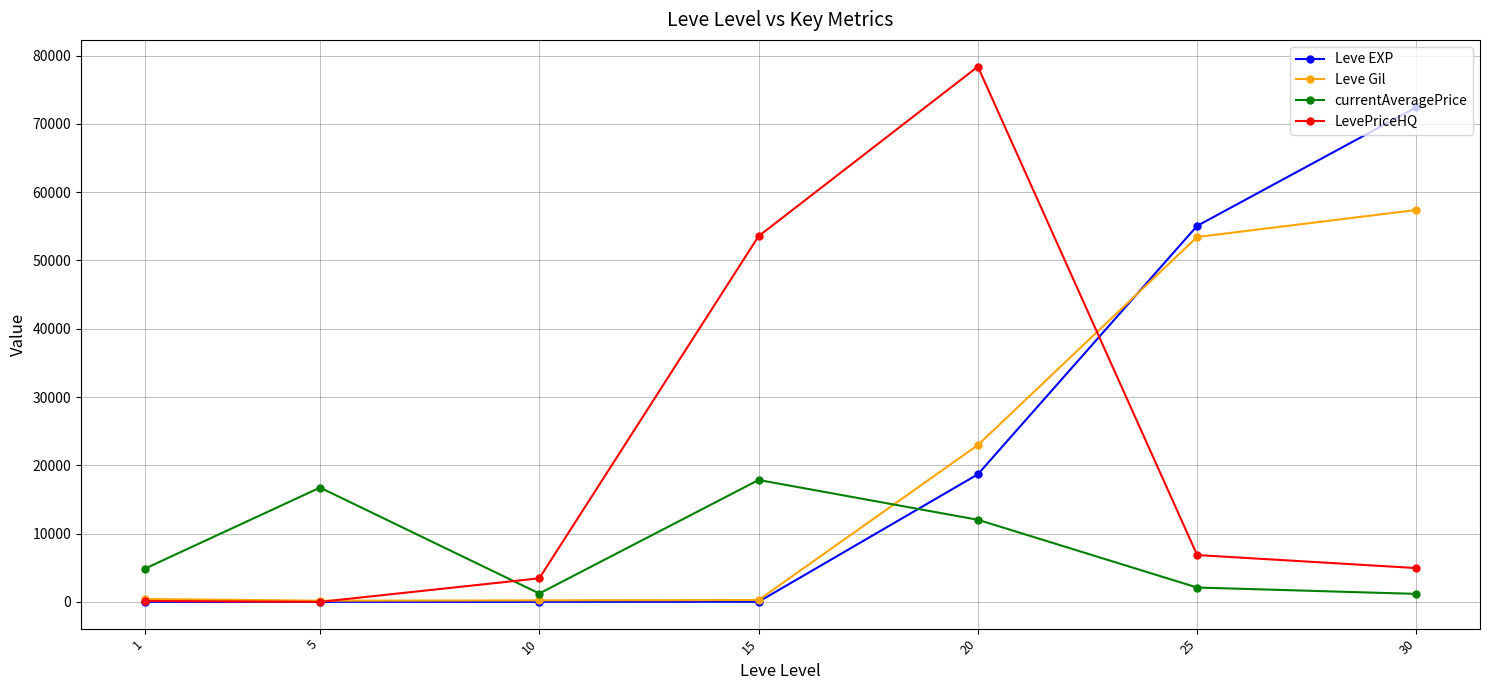

How many series are shown in this chart?

4